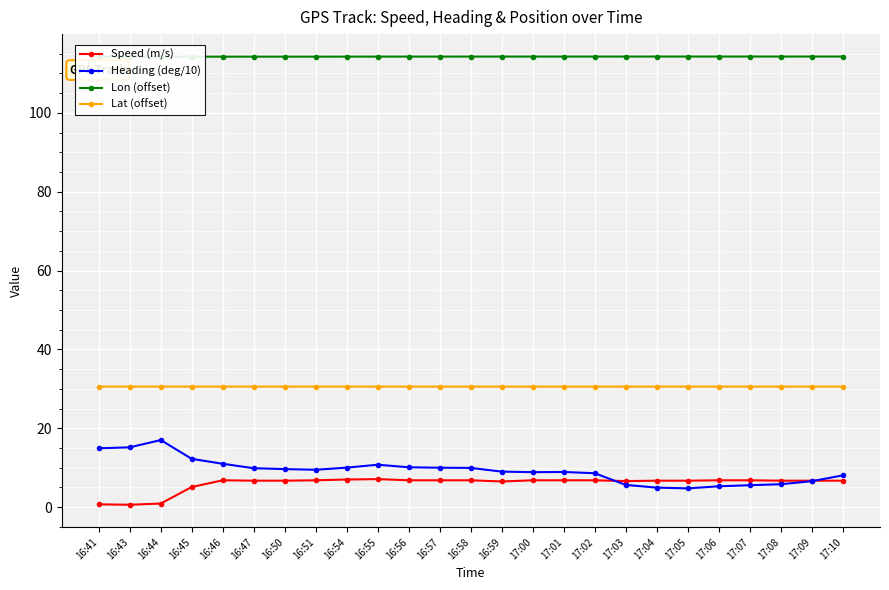

How many interior local valleys does the Lat (offset) series have?

1